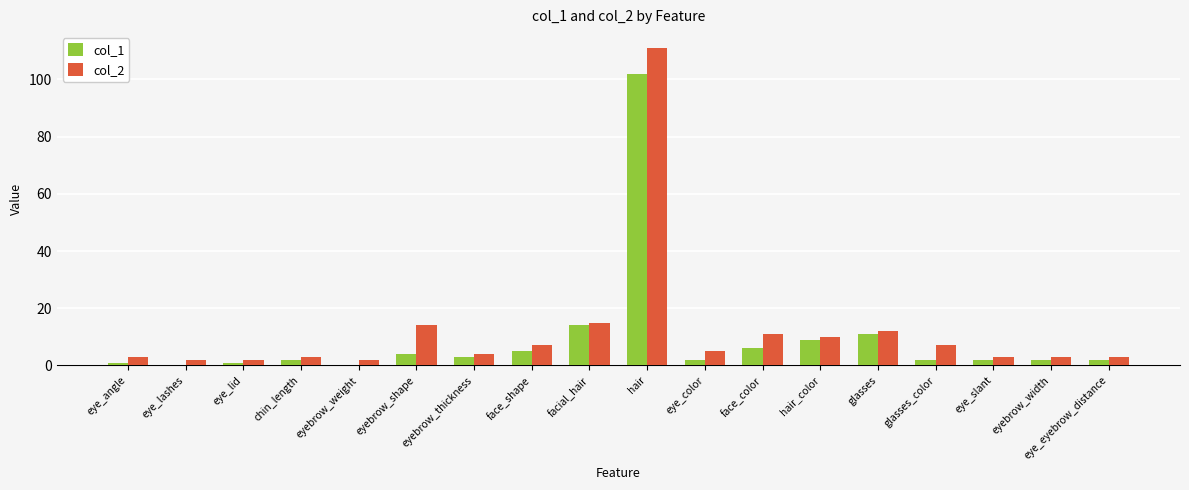

Is it true that col_2 equals 7 at face_shape?

True